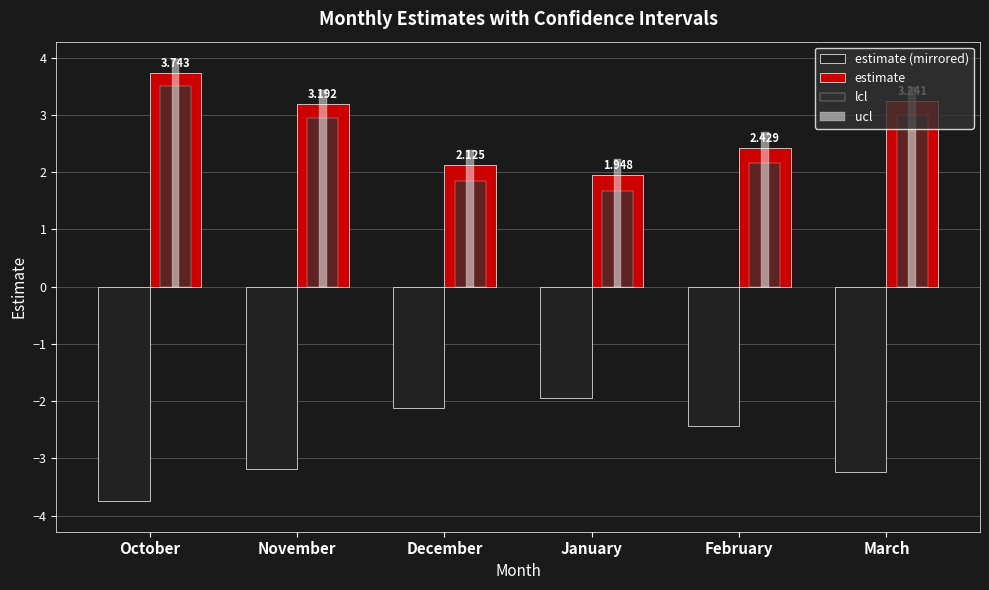

True or false: estimate (mirrored) has a value of -0.7 at November.

False